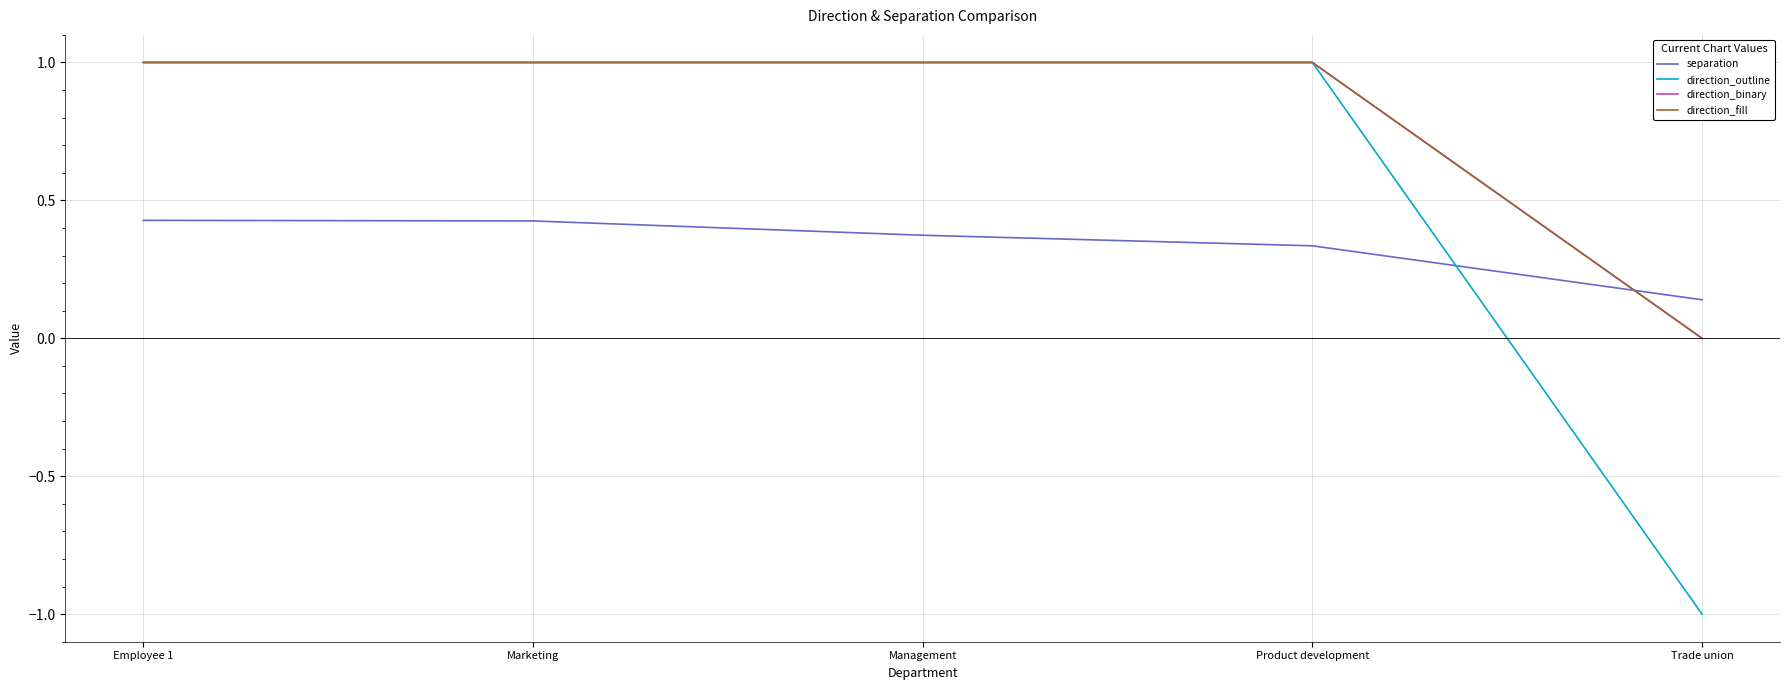

Does the chart display data point markers on the line(s)?

No